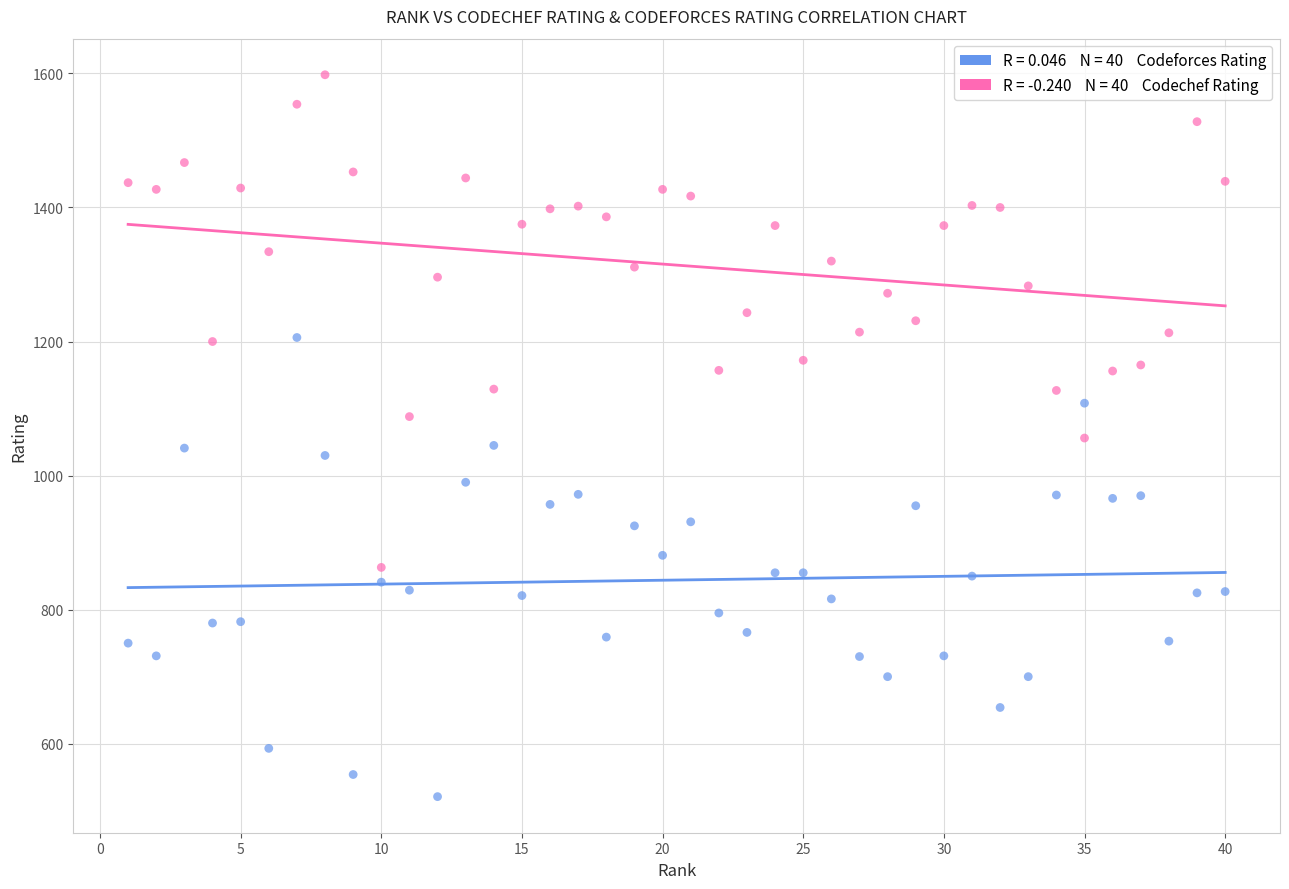

Across all data points, what is the range of Y values (max minus min)?

1077